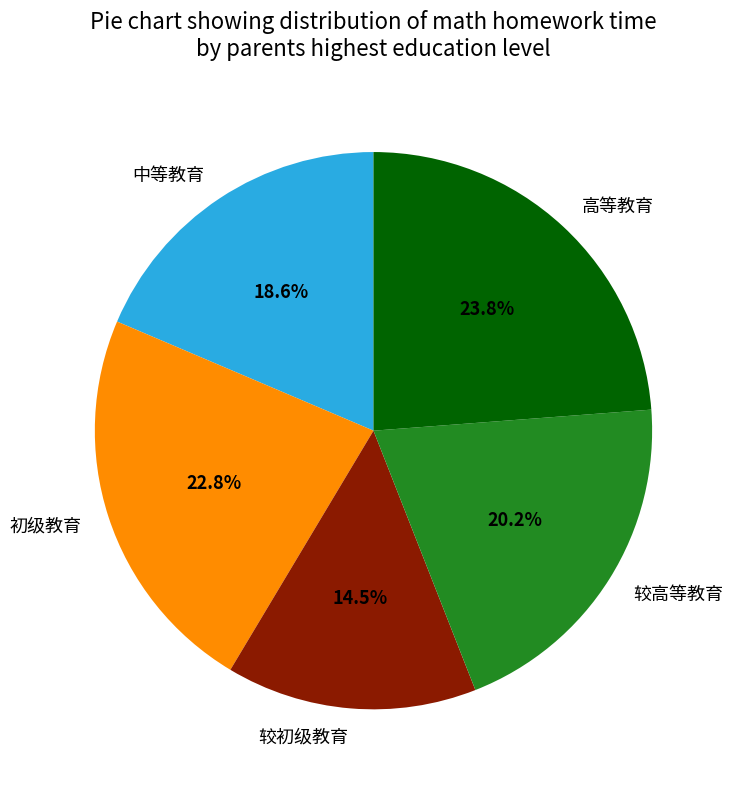

Rank the categories by value from highest to lowest.

高等教育, 初级教育, 较高等教育, 中等教育, 较初级教育